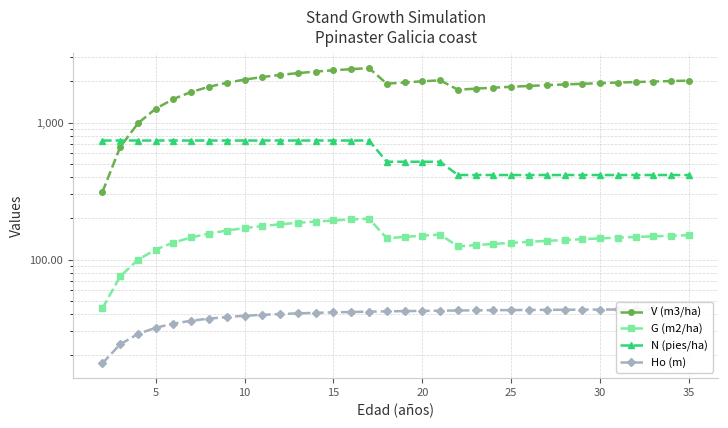

What is the difference between the maximum and minimum values in the G (m2/ha) series?

155.1